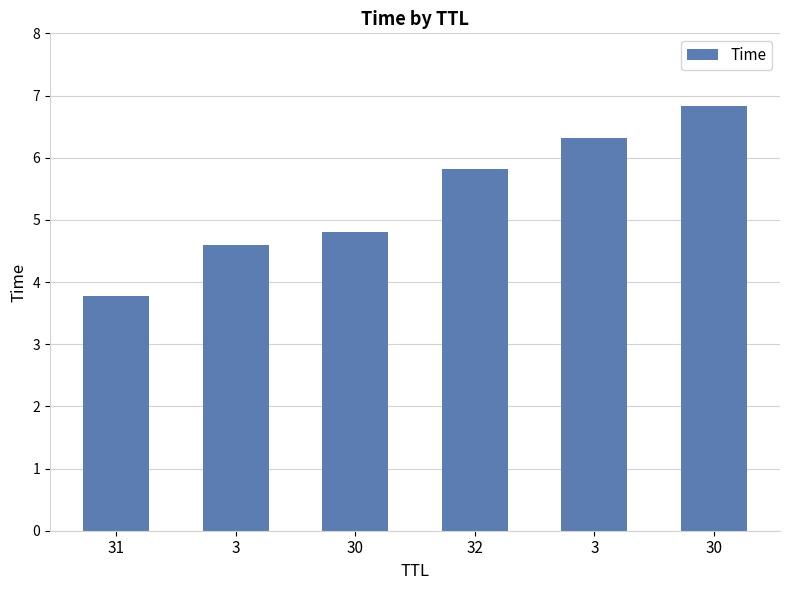

The chart shows a value of 7.7 at 30. True or false?

False